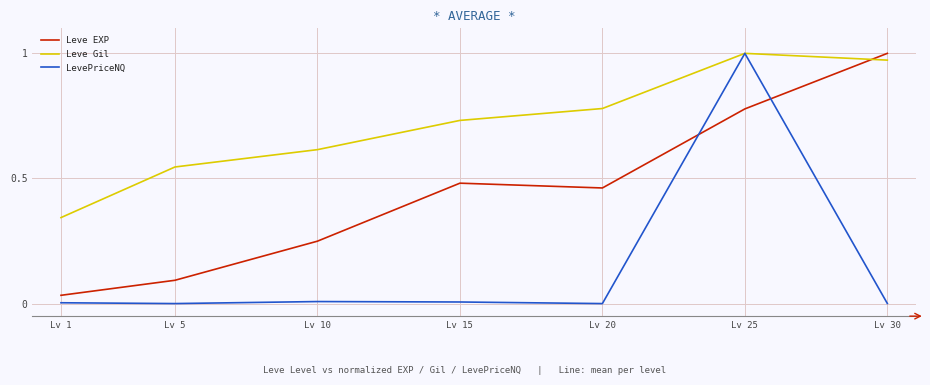

How many intersections are there between Leve EXP and Leve Gil?

1